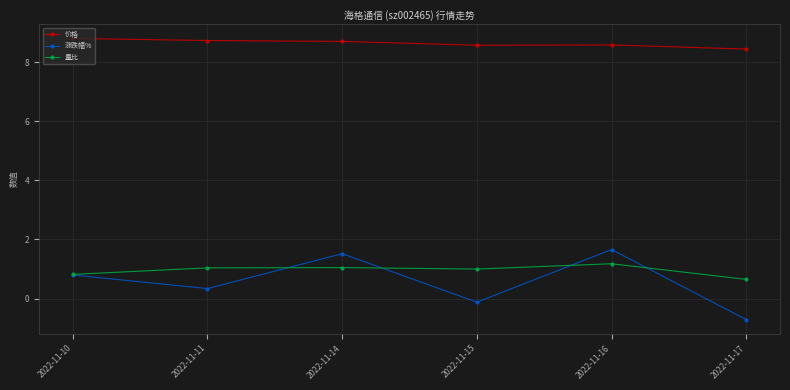

What is the total value across all series at 2022-11-15?

9.5